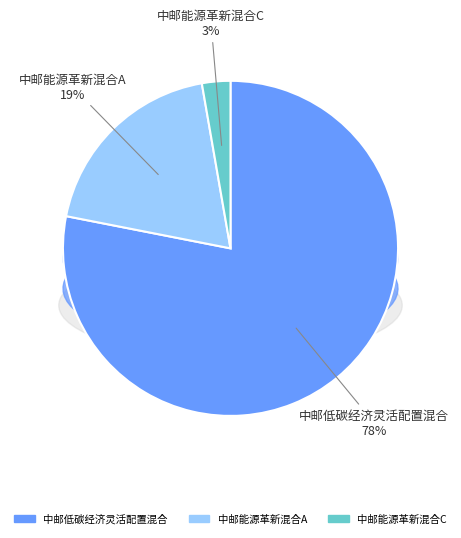

Which has a higher value, 中邮低碳经济灵活配置混合 or 中邮能源革新混合C?

中邮低碳经济灵活配置混合